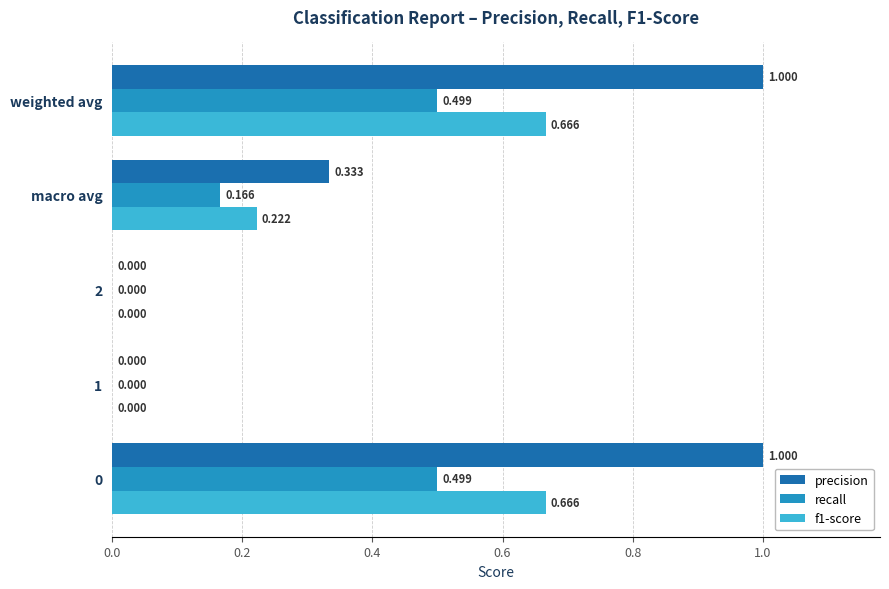

Which series changed the most between 0 and macro avg?

precision